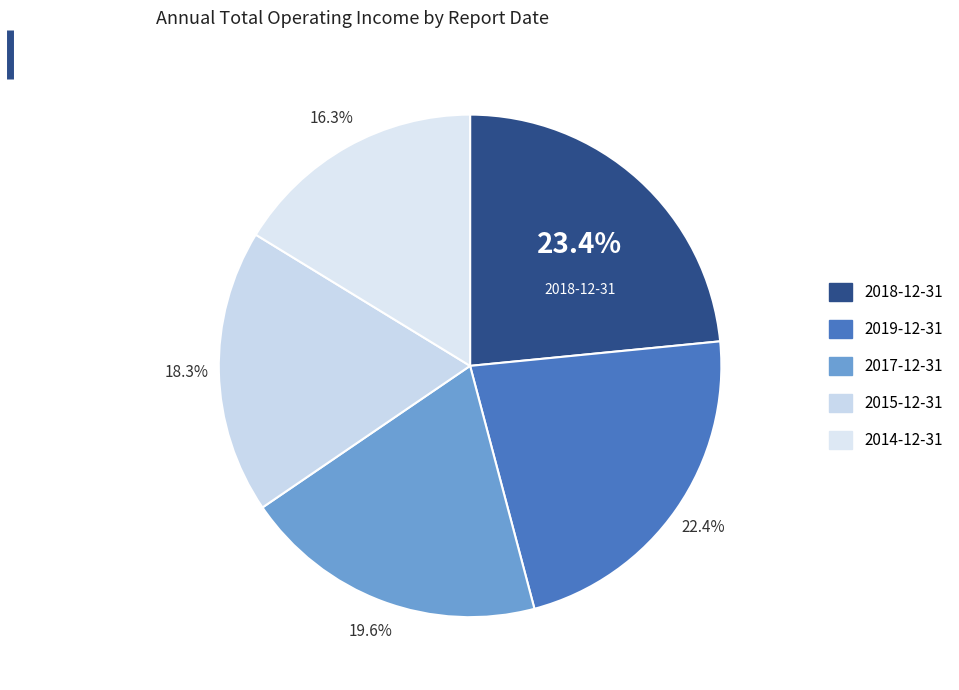

To the nearest percent, what is the combined percentage of 2015-12-31 and 2017-12-31?

38%